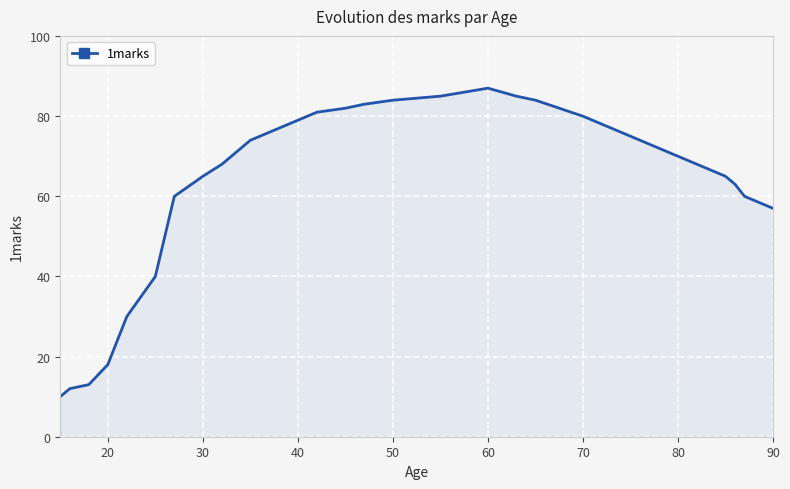

What is the greatest value displayed?

87